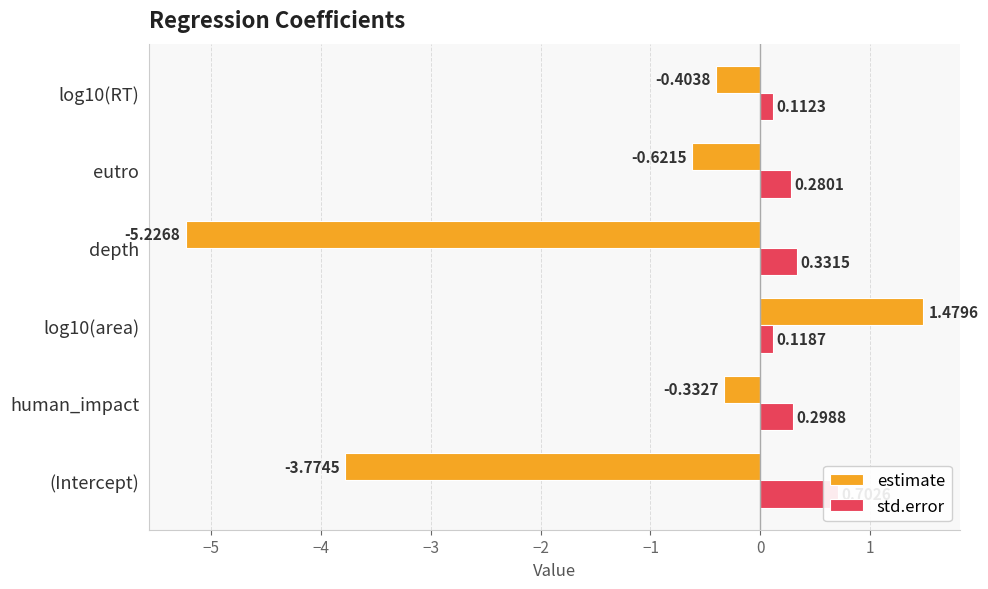

Rank the series by their maximum value, from highest to lowest.

estimate, std.error